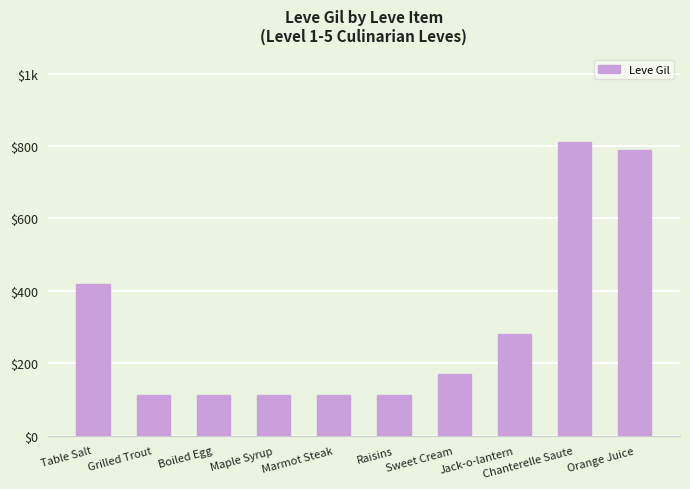

Reading left to right, what are all the values shown in this chart?

420	112	112	112	113	112	170	280	810	790